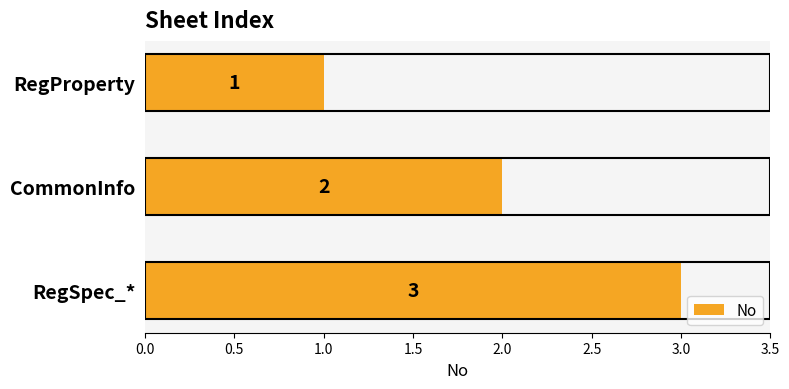

Rank the categories by value from lowest to highest.

RegProperty, CommonInfo, RegSpec_*